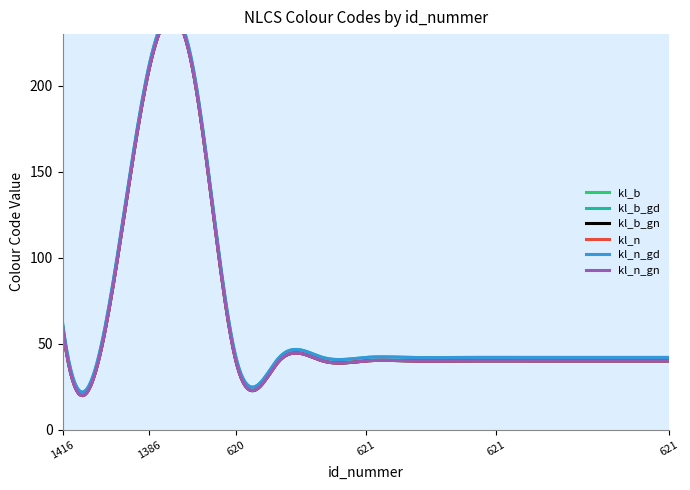

Which category has the highest value across all series?

1386